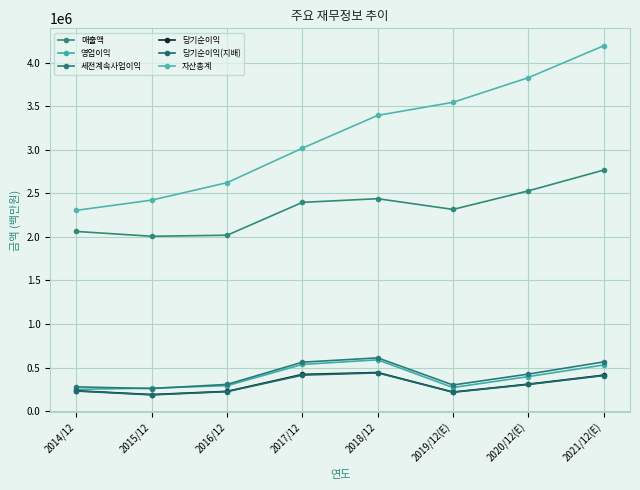

What is the lowest value of the 자산총계 series?

2304230